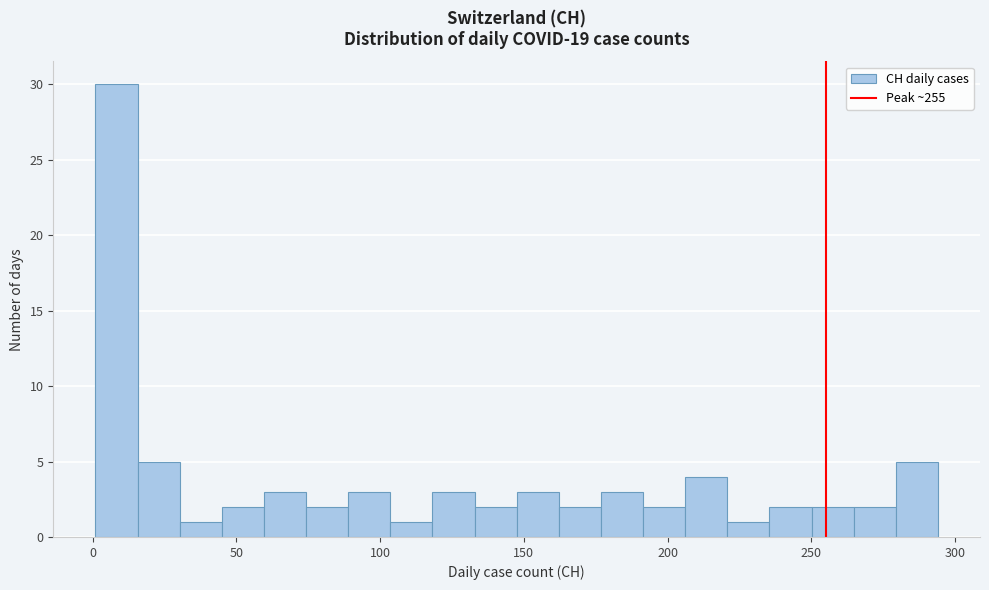

Read against the x-axis, roughly where is the centre of the tallest bar?

10